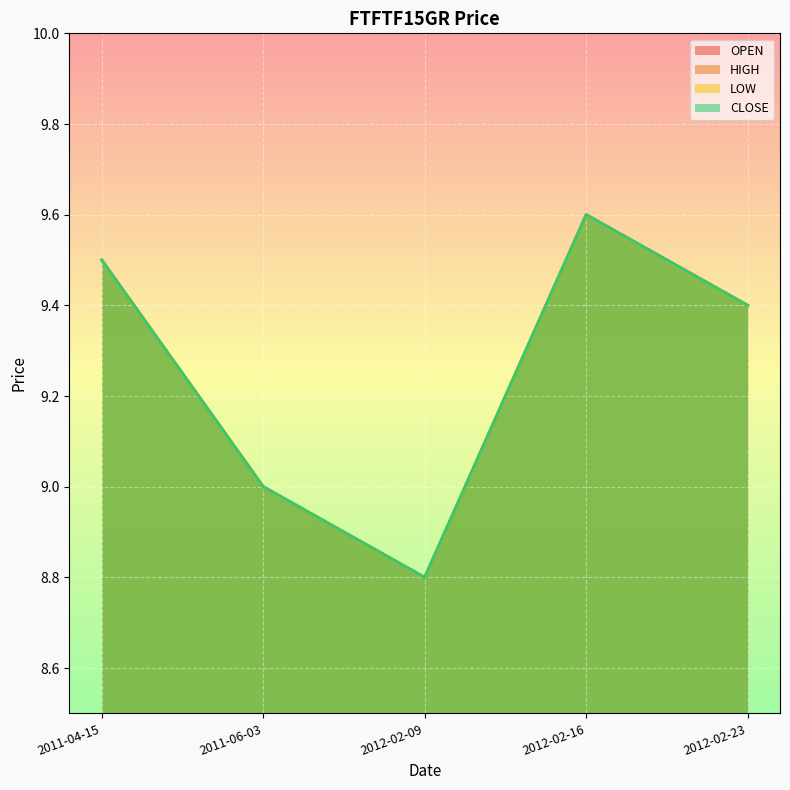

How many lines are shown in the chart?

4